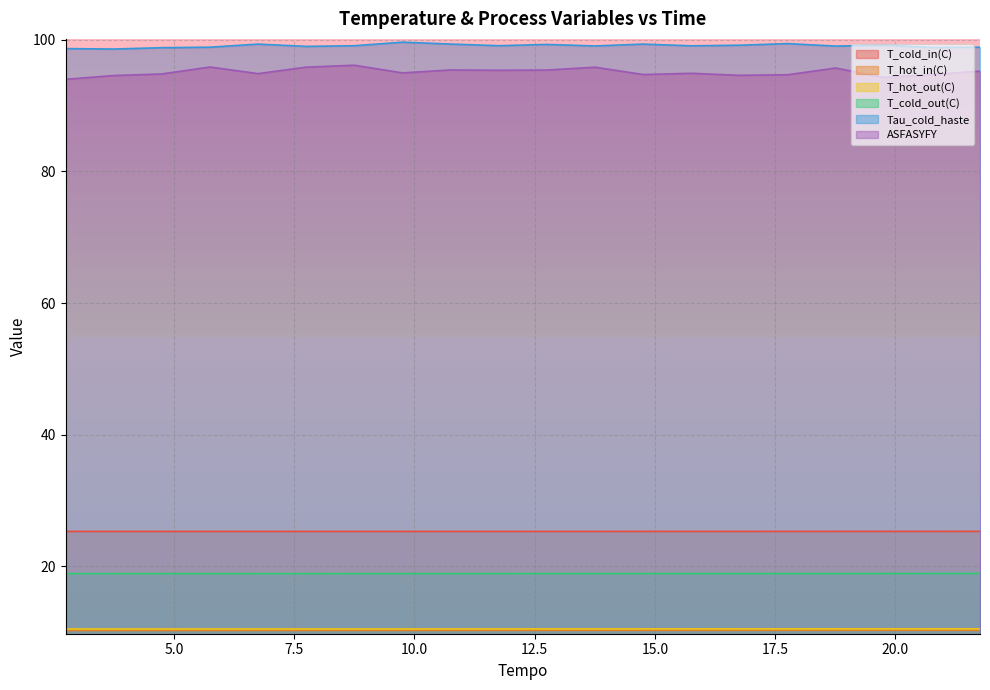

True or false: ASFASYFY and T_cold_in(C) intersect in this chart.

False